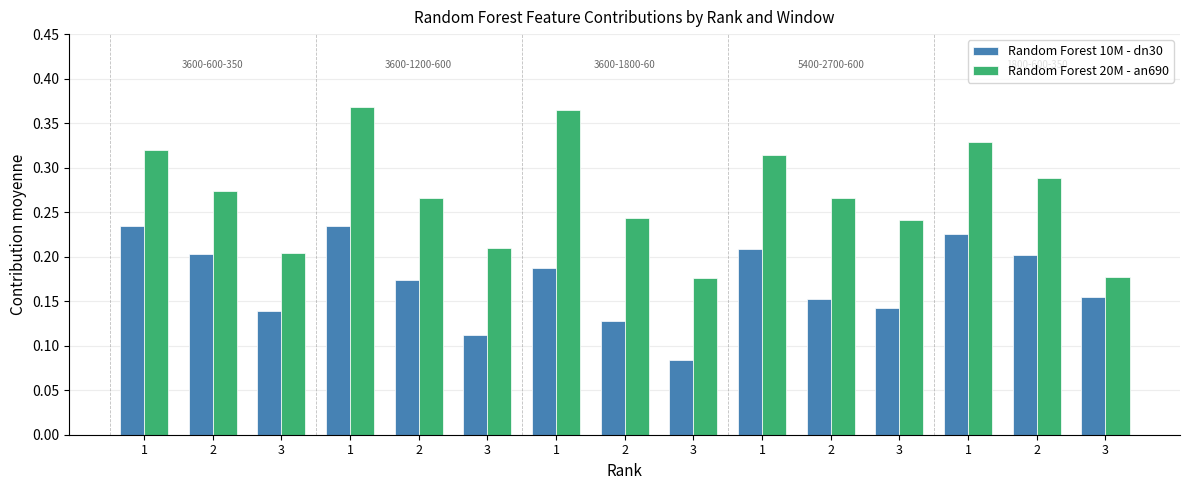

How many groups of bars are there?

15